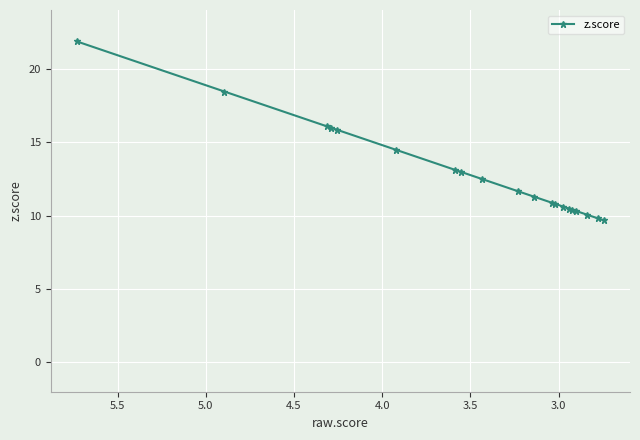

How many data points does each series have?

20